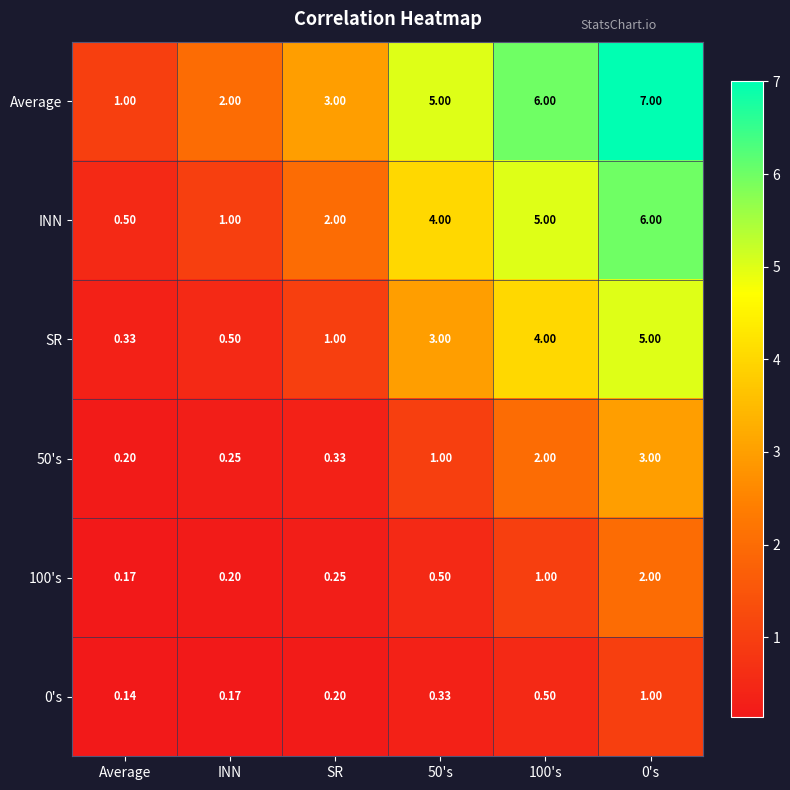

Which series has the largest range (max minus min)?

Average